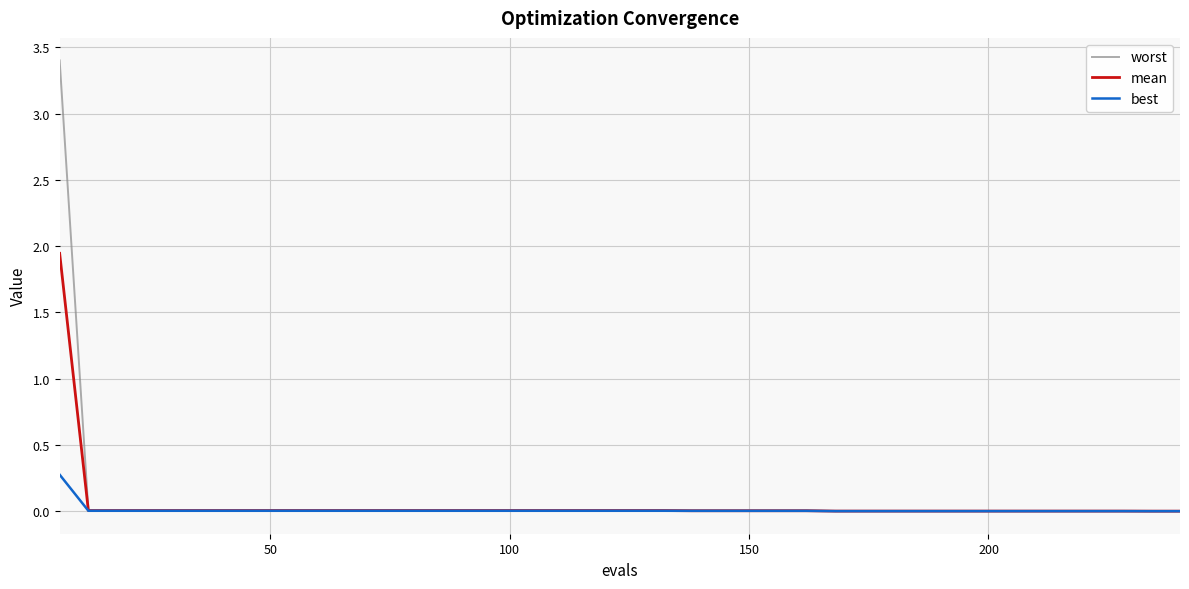

What are all the series names shown in the legend?

worst, mean, best